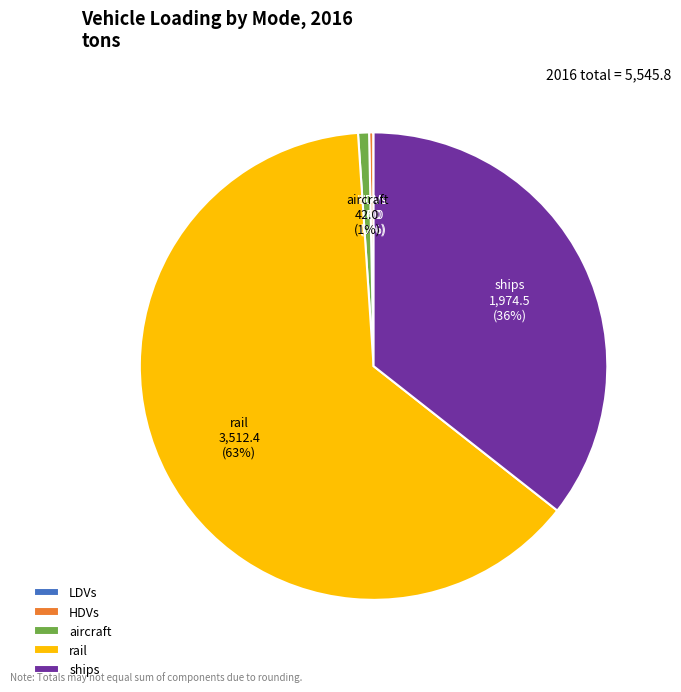

Combined, do rail and ships account for over 50%?

Yes